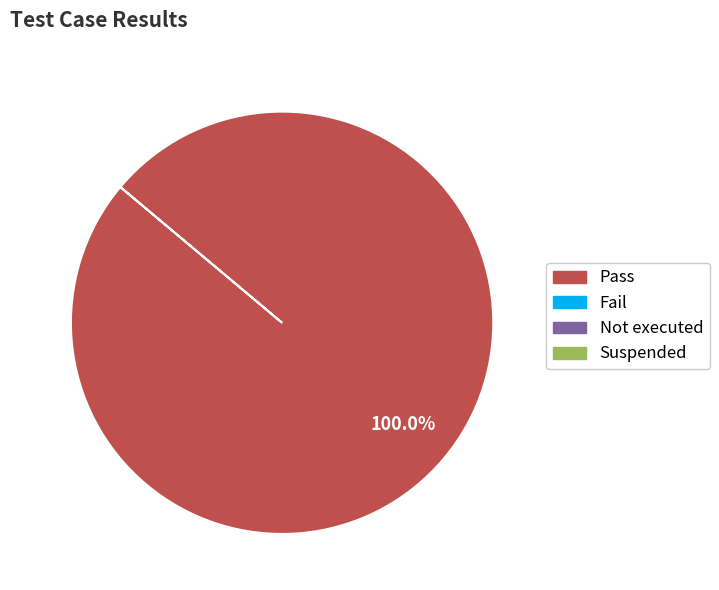

Does any single category account for the majority?

Yes